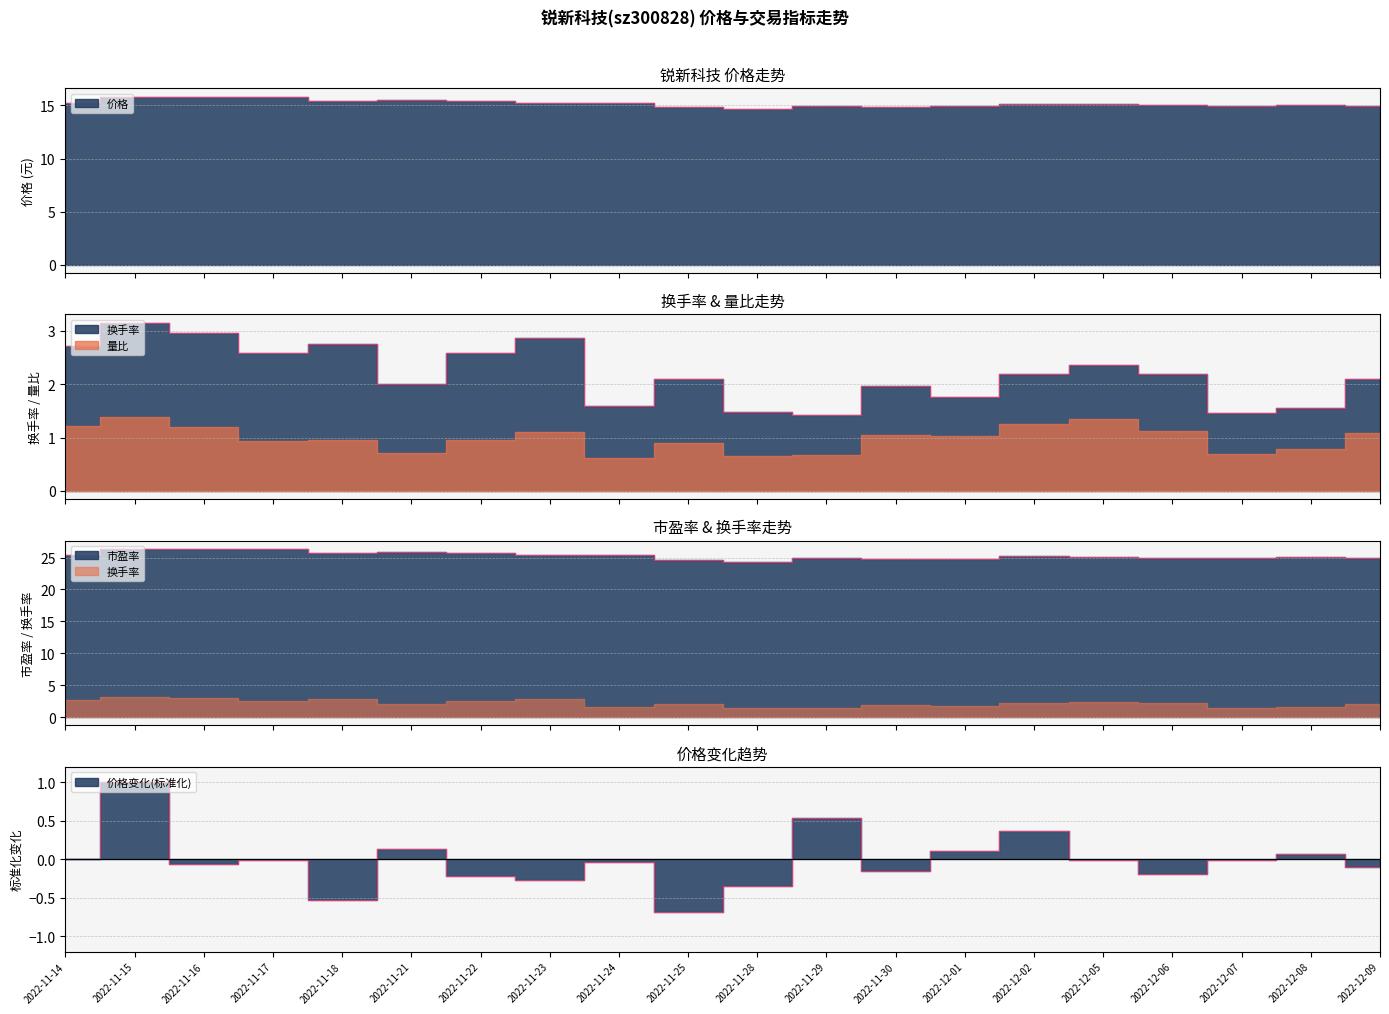

What is the difference between the maximum and minimum values in the 换手率 series?

1.7